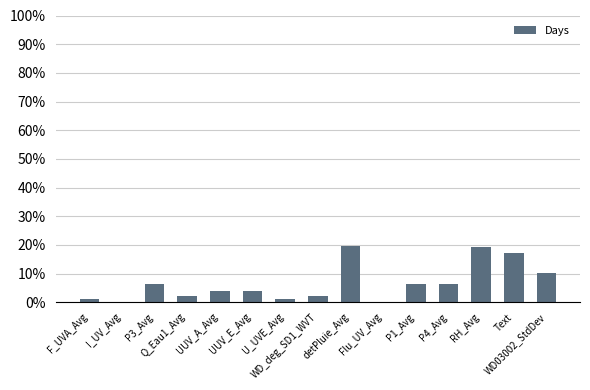

List the labels in order of value, smallest first.

I_UV_Avg, Flu_UV_Avg, F_UVA_Avg, U_UVE_Avg, Q_Eau1_Avg, WD_deg_SD1_WVT, UUV_A_Avg, UUV_E_Avg, P3_Avg, P1_Avg, P4_Avg, WD03002_StdDev, Text, RH_Avg, detPluie_Avg